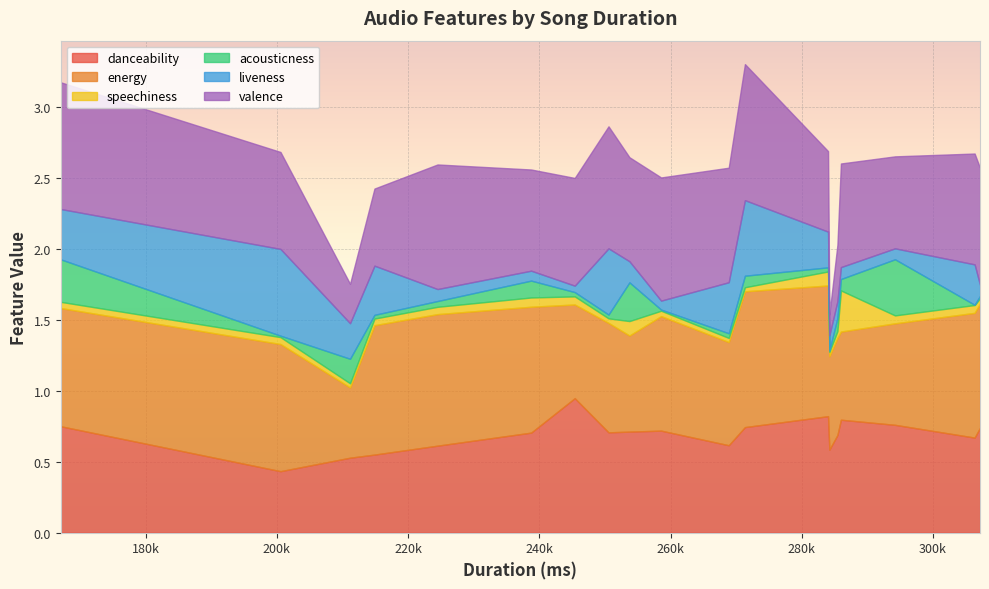

Rank the series by their maximum value, from lowest to highest.

speechiness, acousticness, liveness, danceability, energy, valence